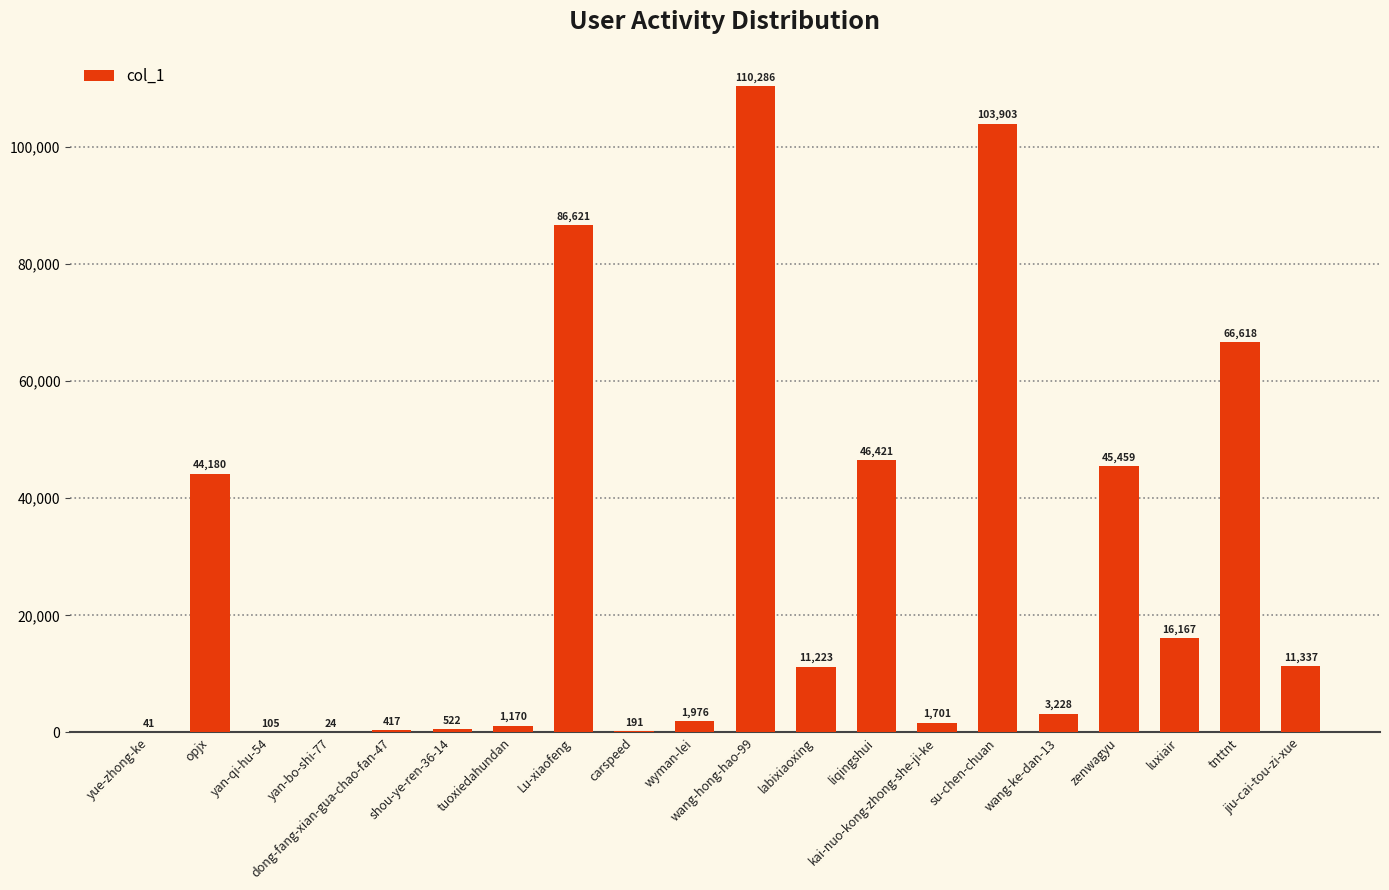

What is the sum of all values?

551590